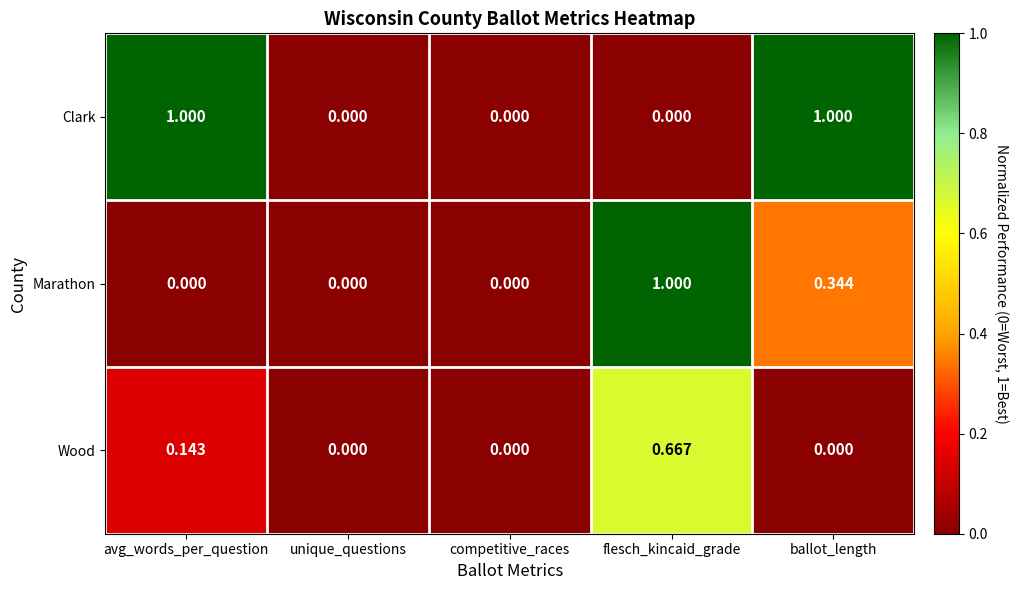

List the series in order of their overall mean, lowest first.

Wood, Marathon, Clark